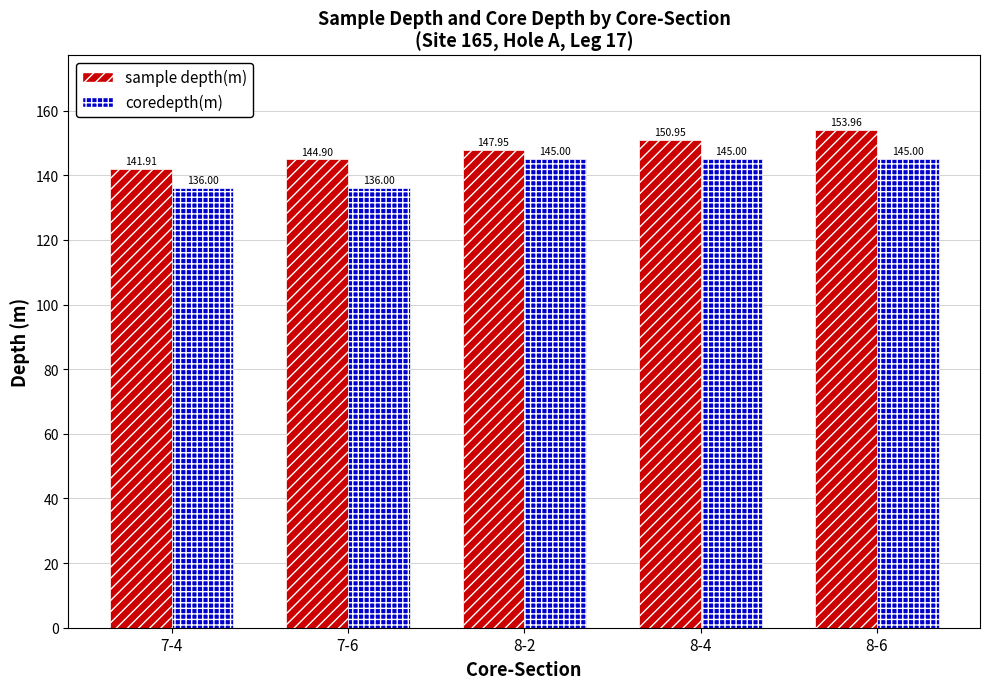

List the series in order of their overall mean, lowest first.

coredepth(m), sample depth(m)